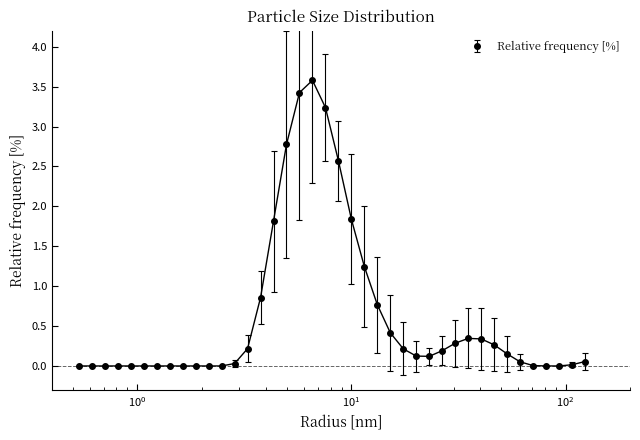

True or false: the data has more than 1 interior local peaks.

True